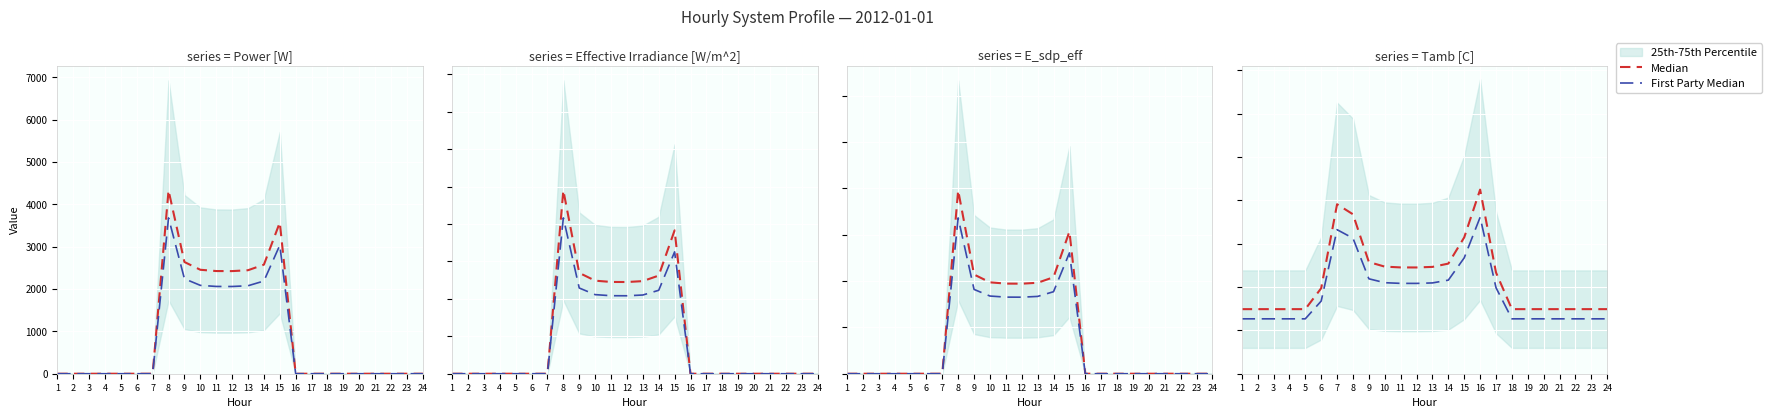

What is the spread (max minus min) of values at 3?

4.5